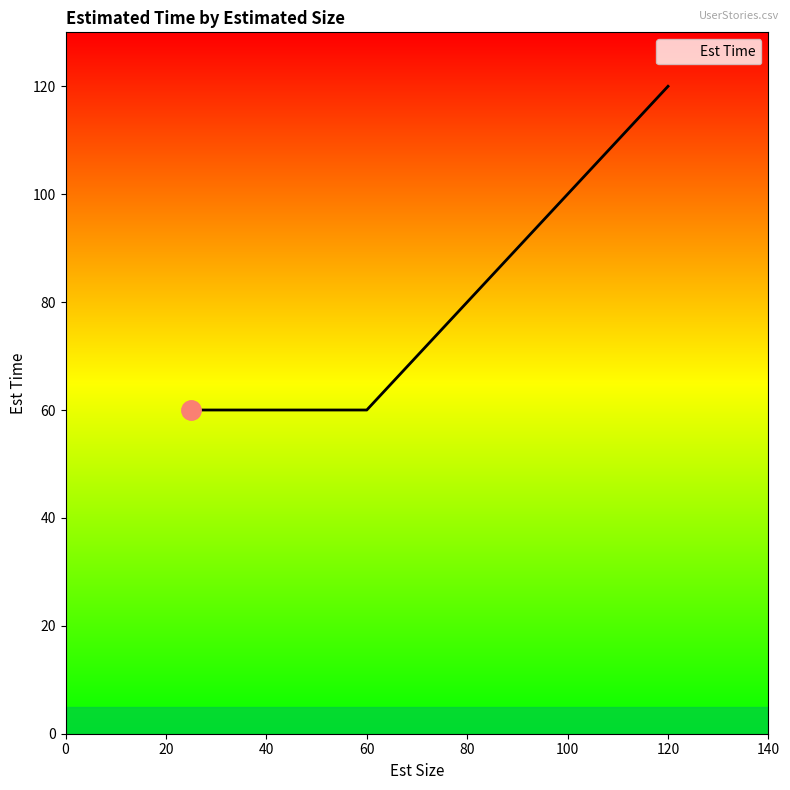

How many lines are shown in the chart?

1